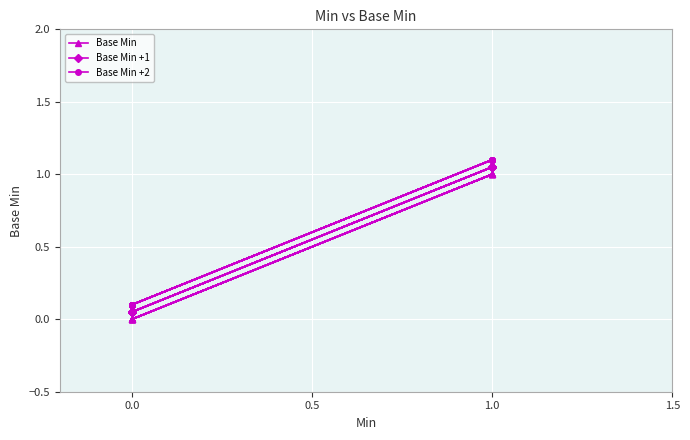

What is the difference between the second highest and second lowest values in the Base Min +1 series?

1.0